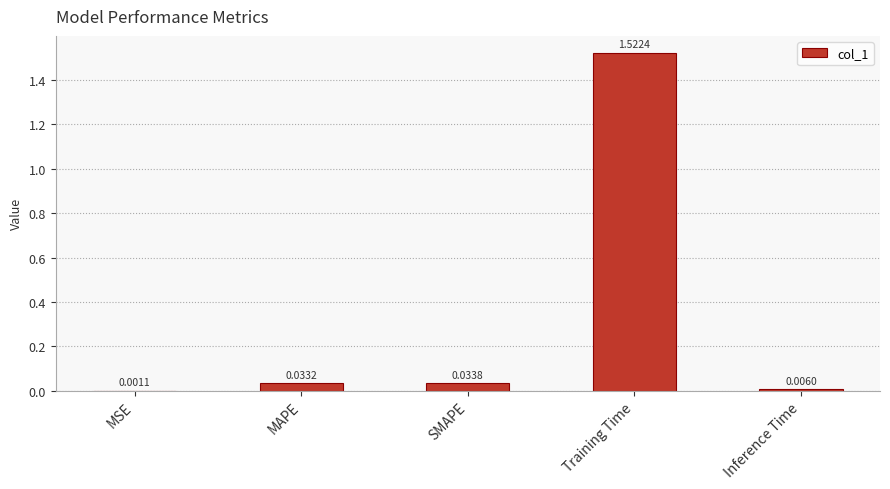

At which category does the chart reach its peak across all series?

Training Time